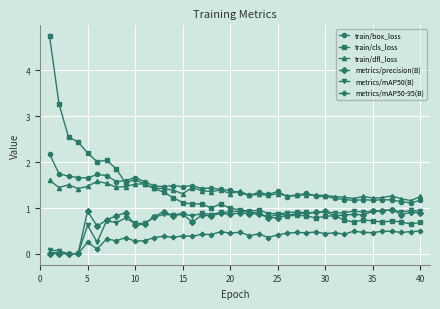

What is the value of the train/box_loss point at the 26th from the left?

1.3